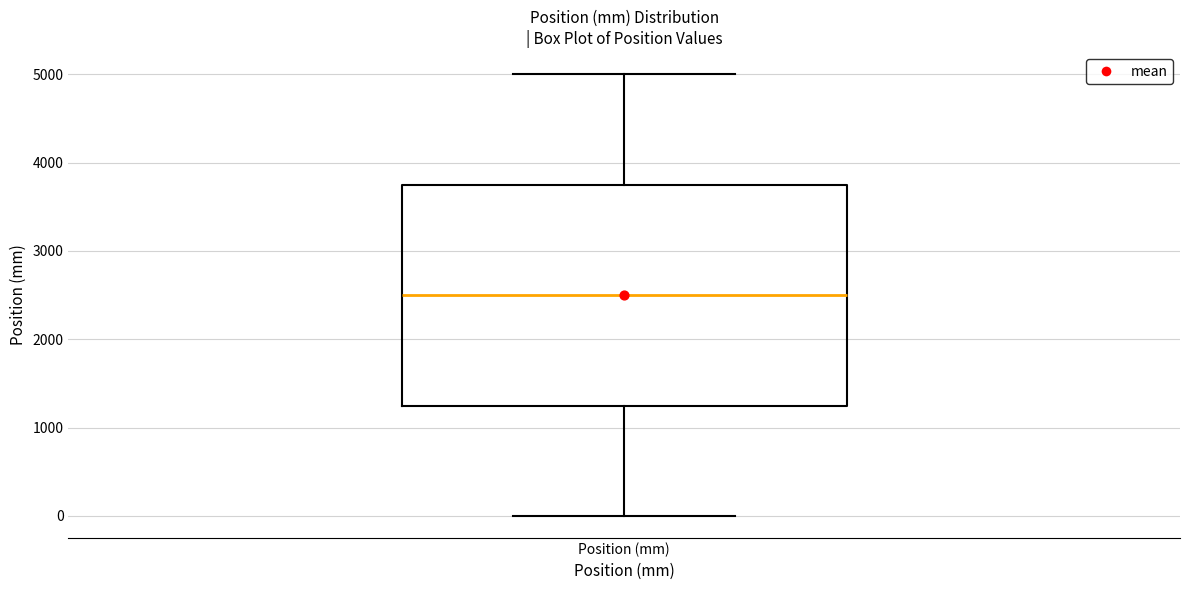

Transcribe this box plot: give where the median line is, the range the box spans, and where the two whiskers end, as read against the y-axis. The values are not printed on the chart, so give them approximately, as read against the axis.

median 2500, box 1300 to 3800, whiskers 0 to 5000